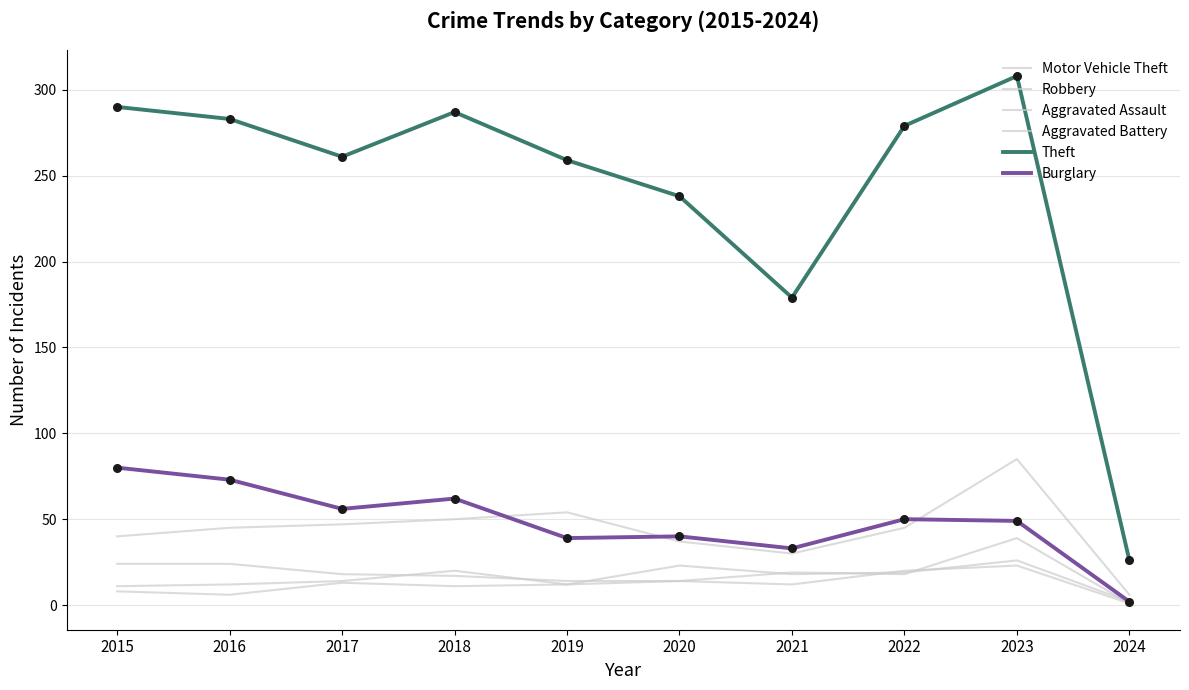

How many lines are shown in the chart?

6